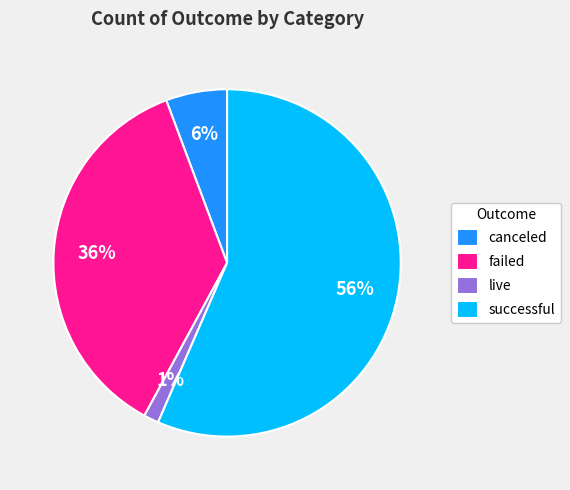

How many slices are in this pie chart?

4